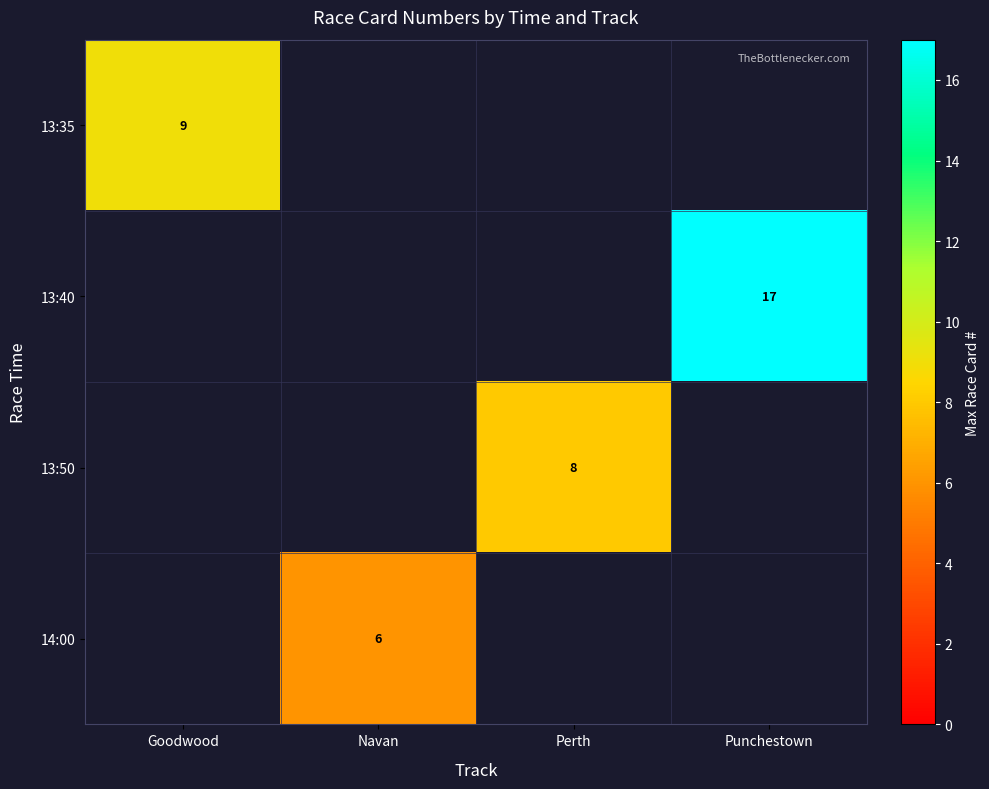

Is the value of row_0 at Punchestown greater than the value of row_2 at Perth?

No